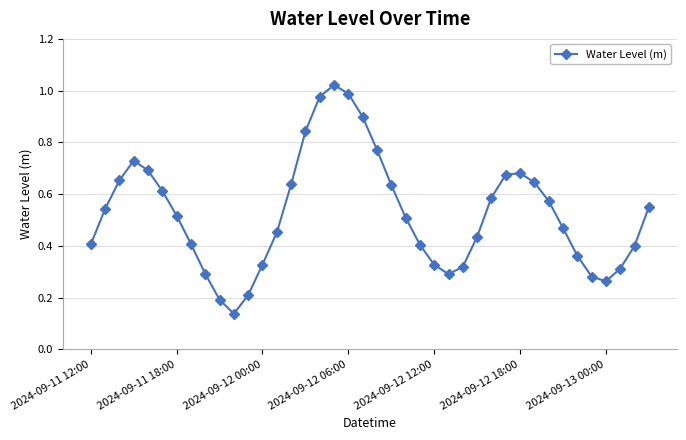

What is the sum of all values?

21.0